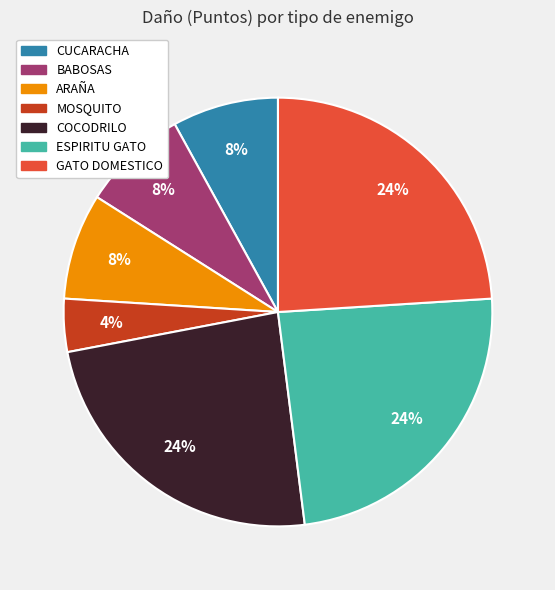

To the nearest percent, what percentage of the pie is CUCARACHA?

8%